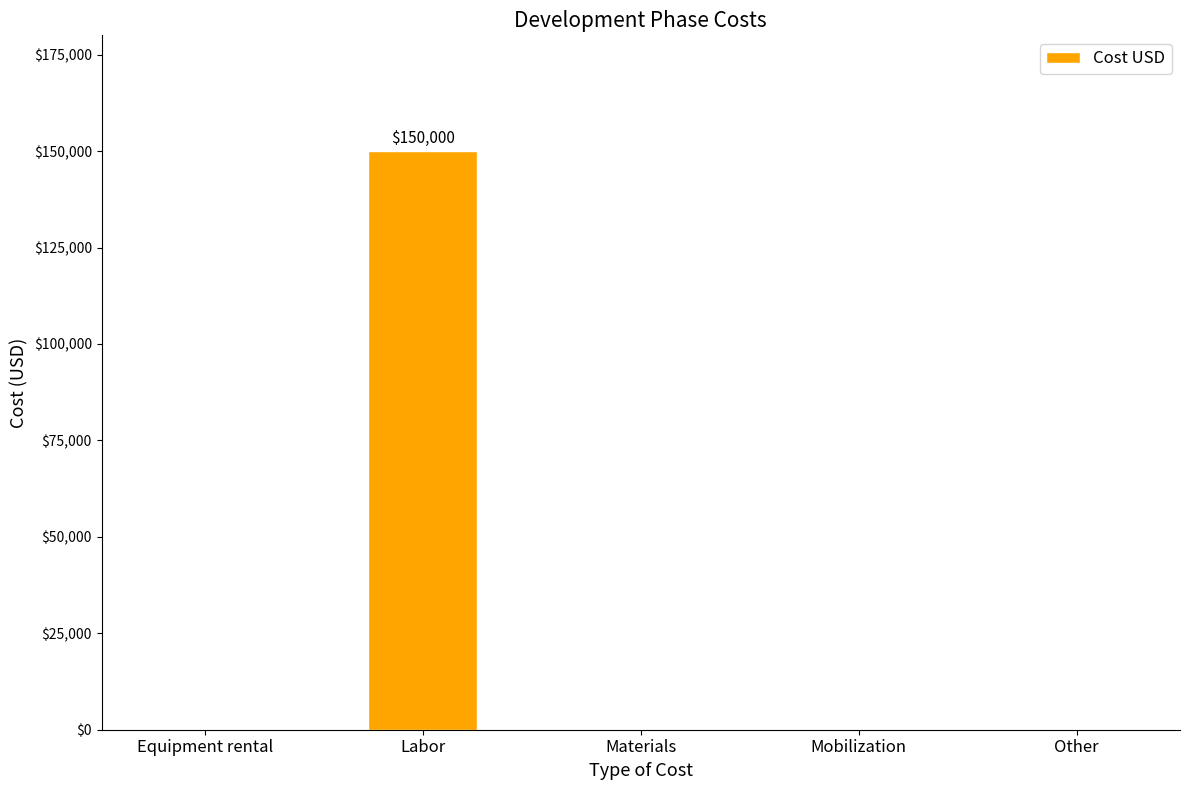

Reading left to right, what are all the values shown in this chart?

0	150000	0	0	0